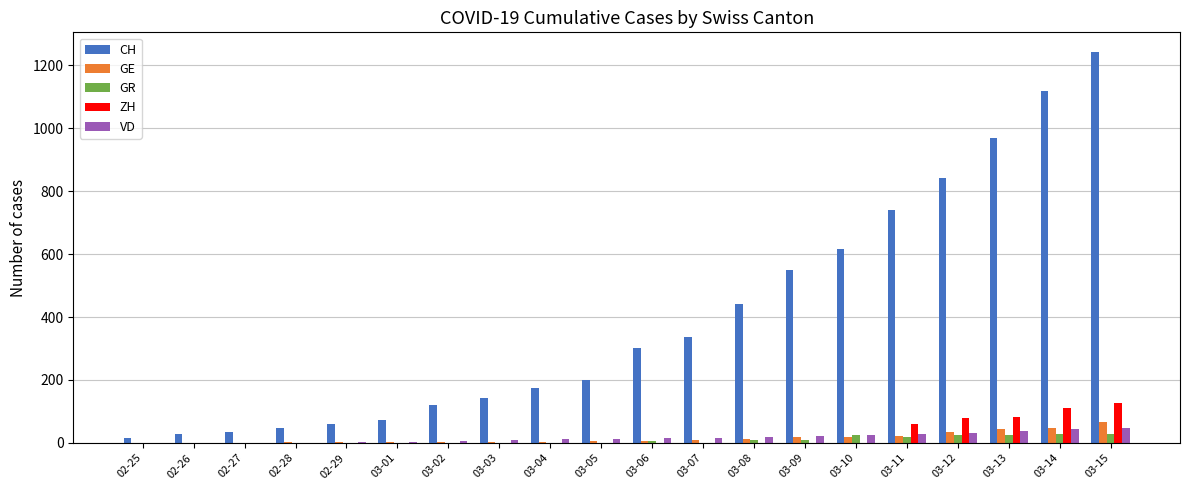

The value of CH at 03-06 is 302. True or false?

True